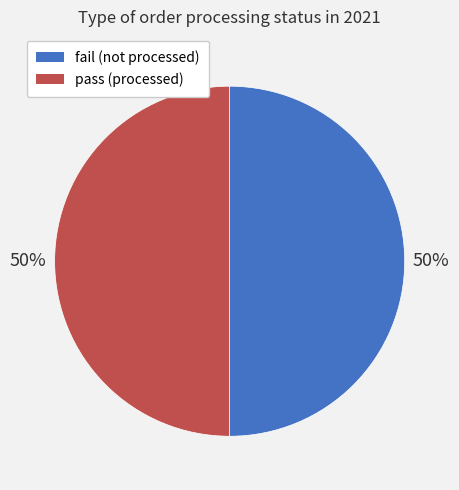

Approximately how many times larger is the value at pass (processed) compared to fail (not processed)?

1.0